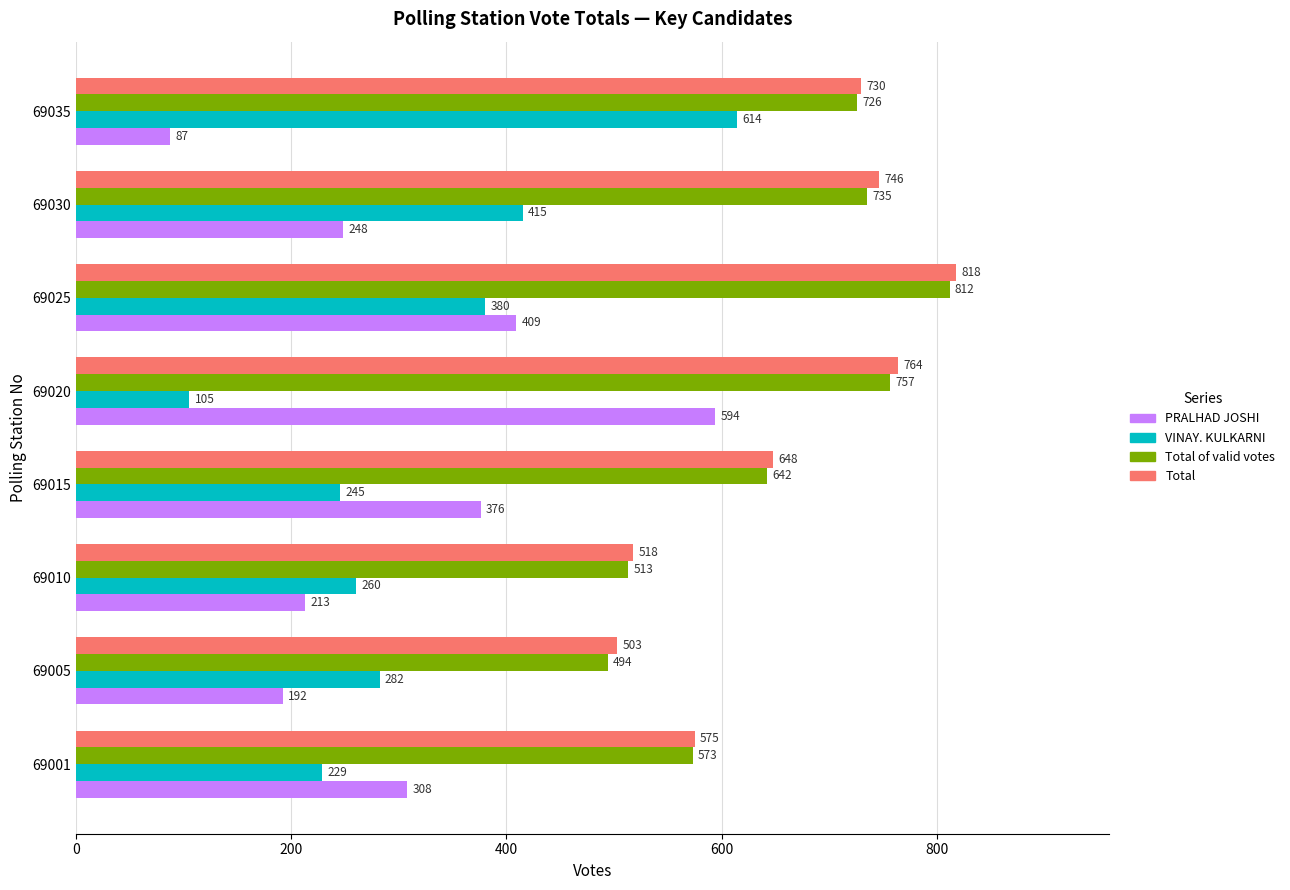

What is the difference between the second highest and second lowest values in the PRALHAD JOSHI series?

217